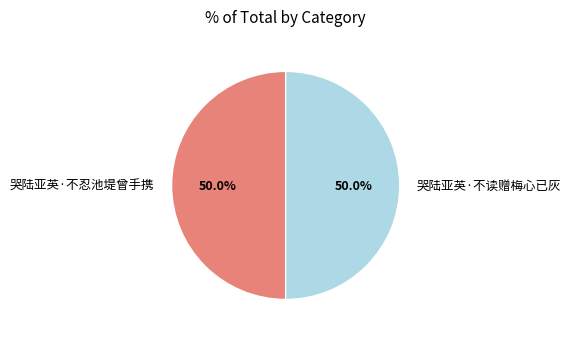

The 哭陆亚英·不忍池堤曾手携 slice represents 64% of the pie. True or false?

False